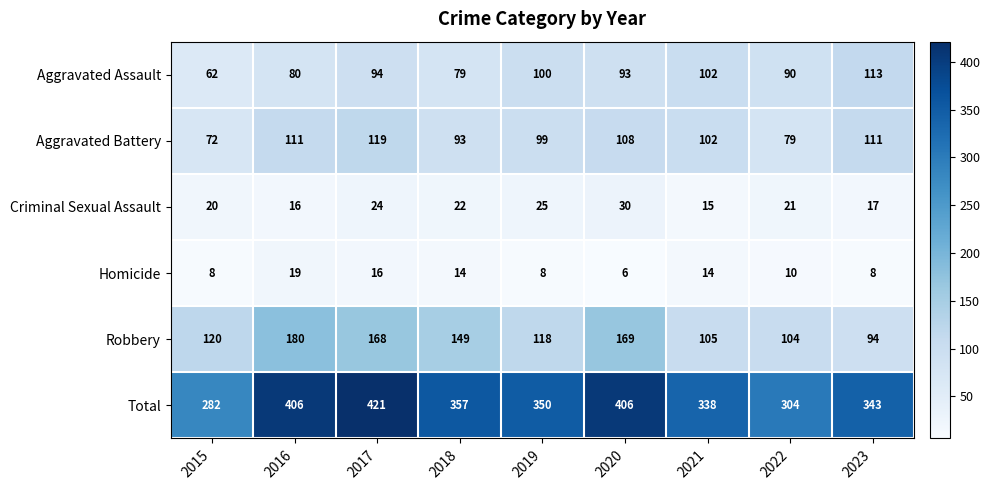

What is the sum of the Aggravated Assault values at 2017 and 2019?

194